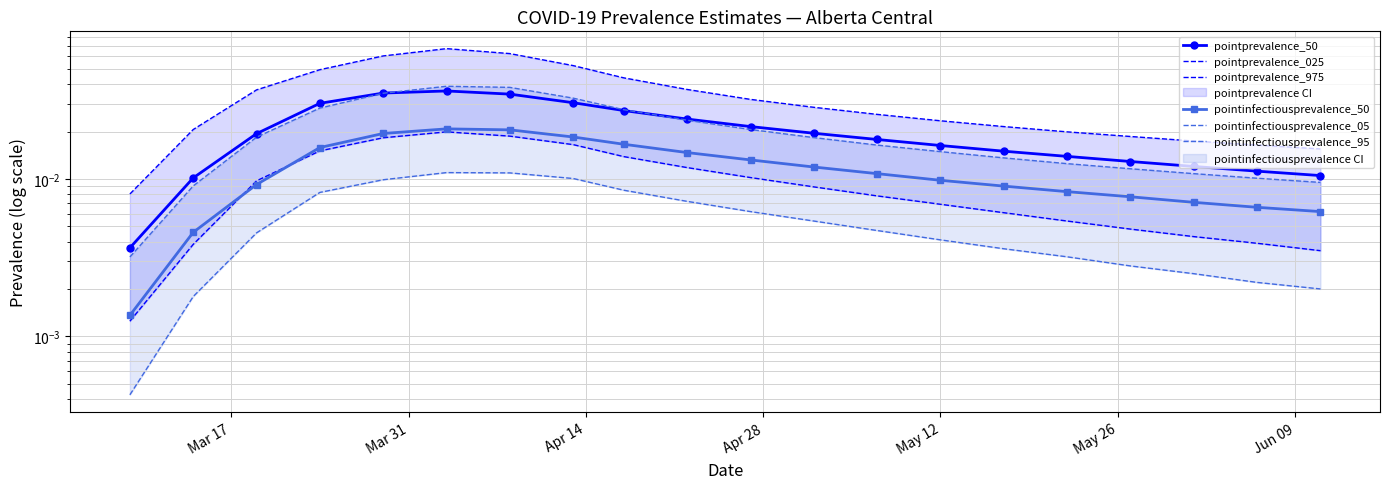

Is the value of pointprevalence_975 at 19 greater than the value of pointinfectiousprevalence_50 at 9?

Yes